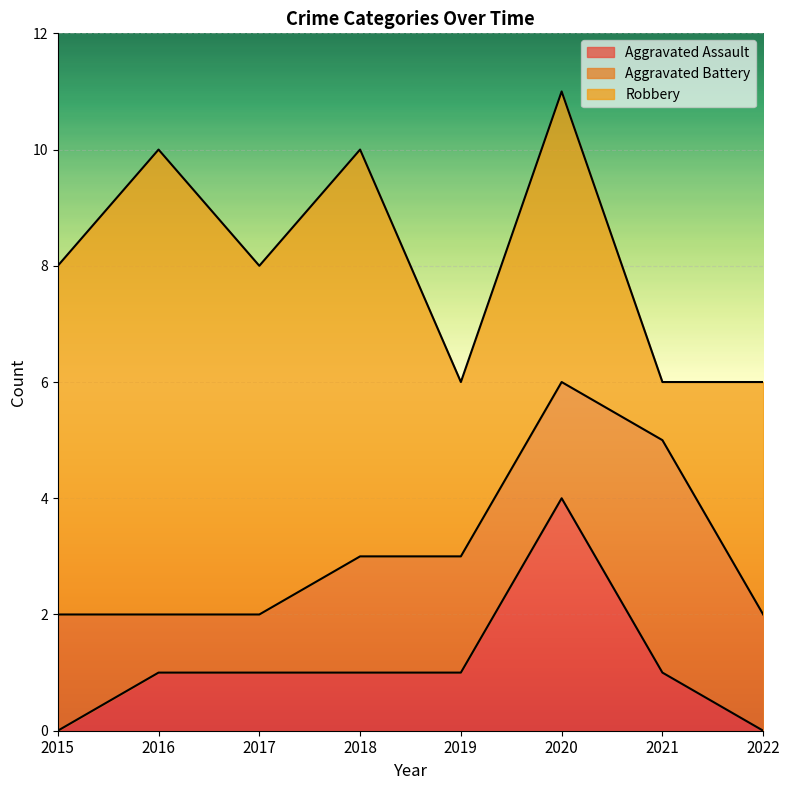

Which label corresponds to the largest value in the chart?

2016